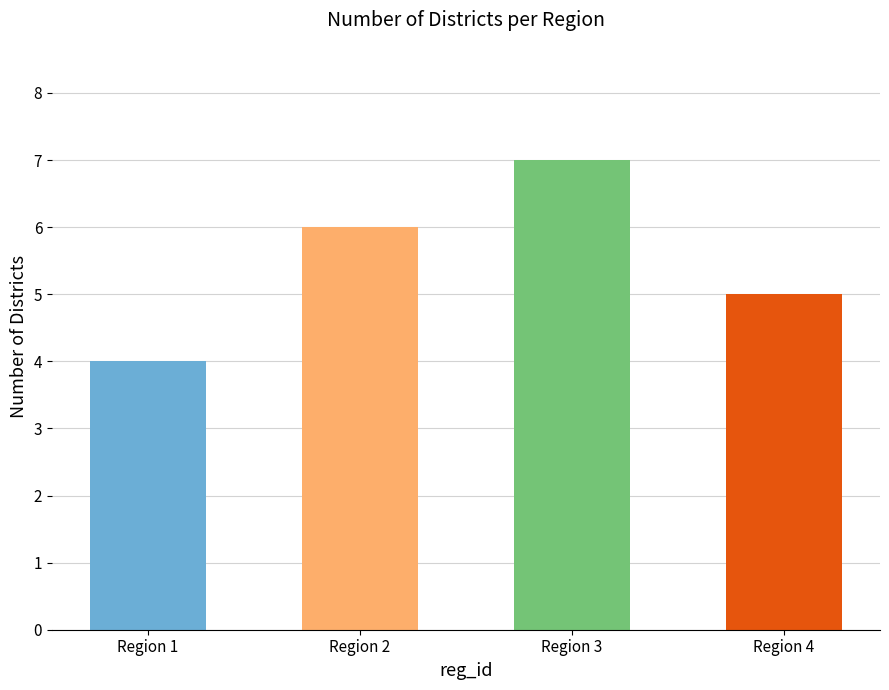

How many values are between 5 and 7?

3